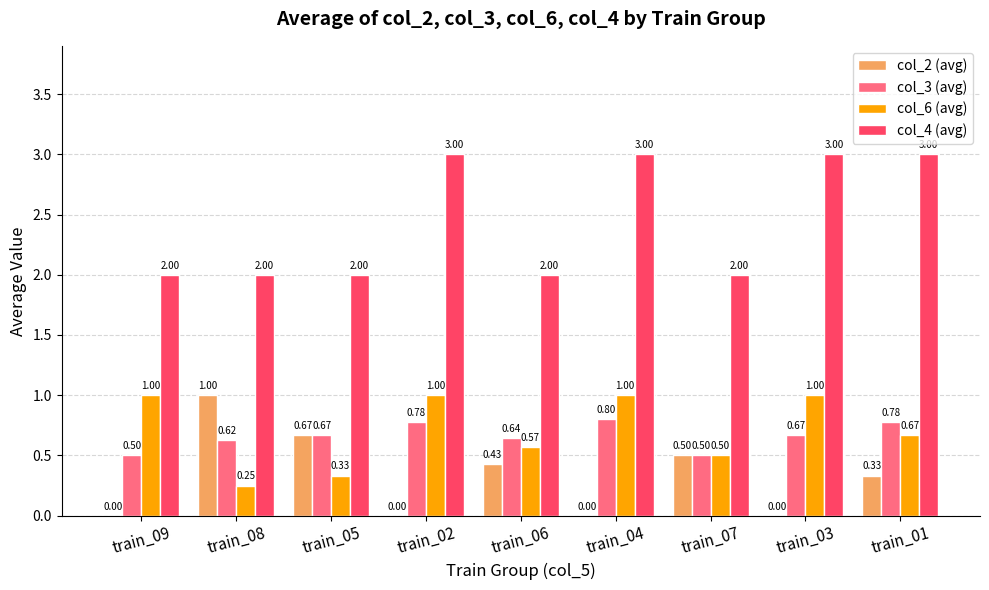

At which category is the sum across all series the highest?

train_04